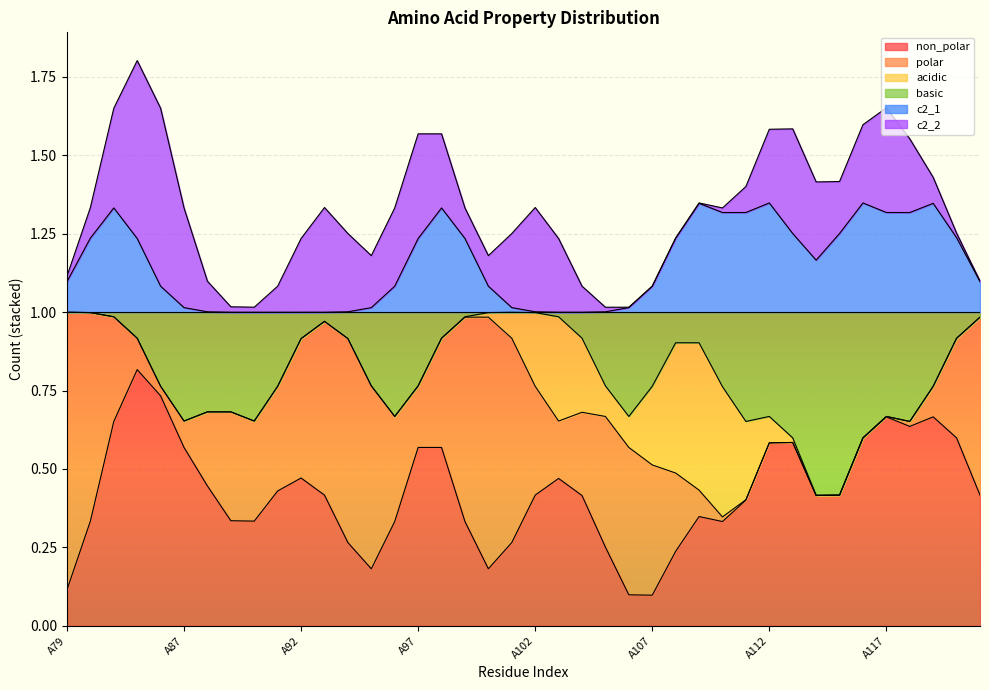

What are all the series names shown in the legend?

non_polar, polar, acidic, basic, c2_1, c2_2